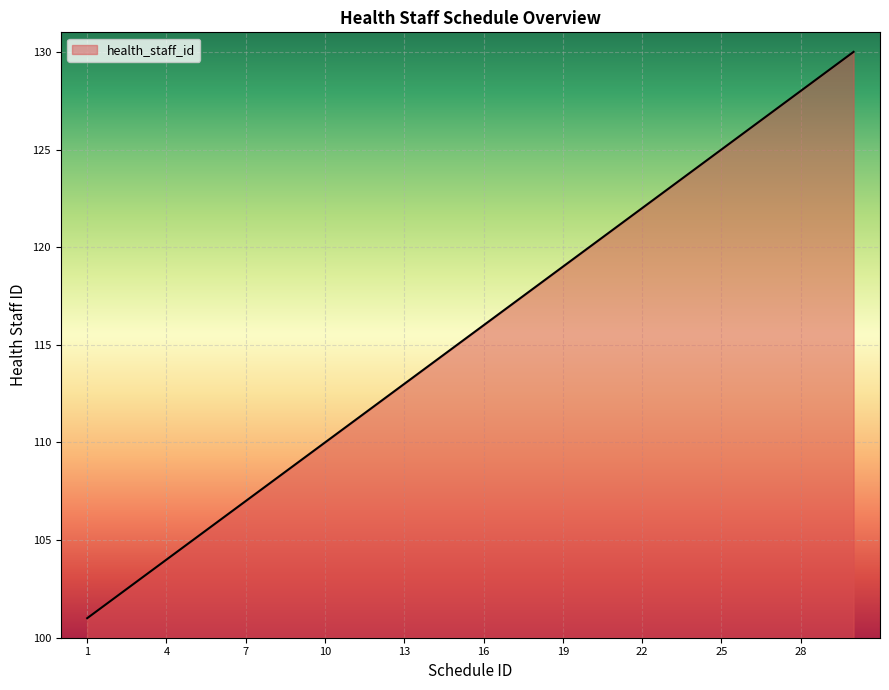

True or false: there are more than 1 points higher than both neighbors.

False